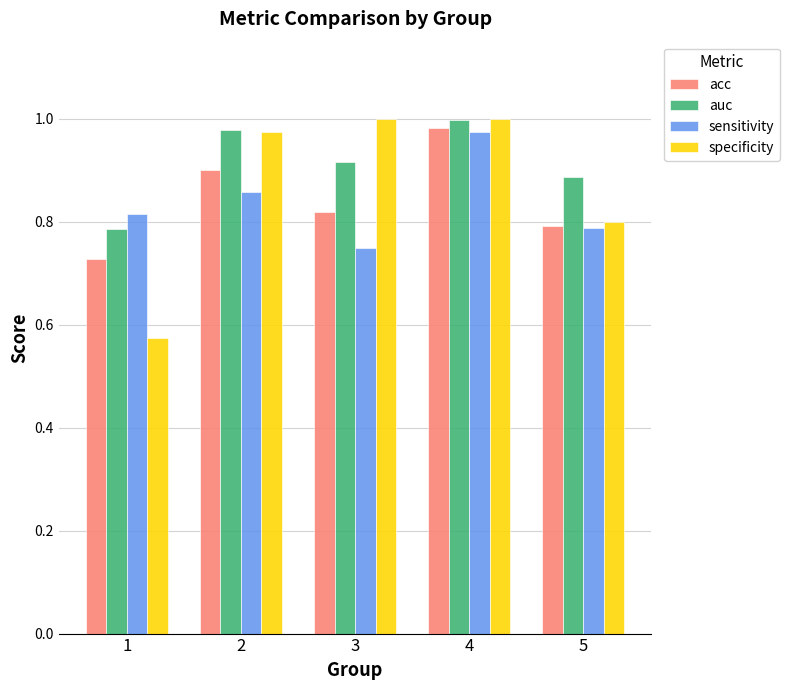

How many bars are there in each group?

4